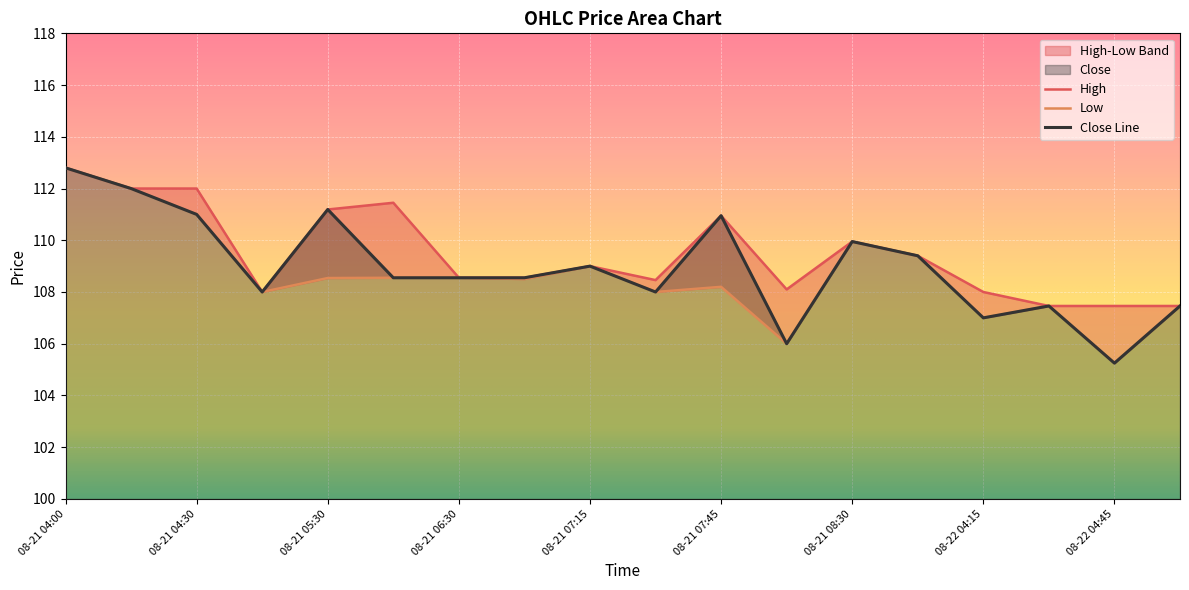

Between 08-21 07:45 and 08-21 09:45, which series saw the biggest shift?

High